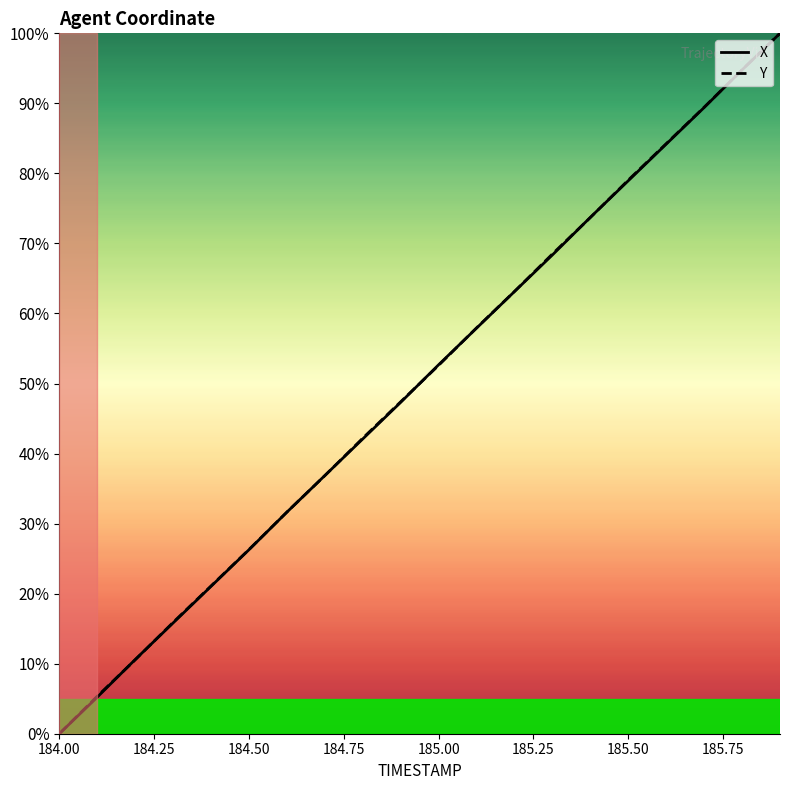

What is the greatest value displayed?

100.0